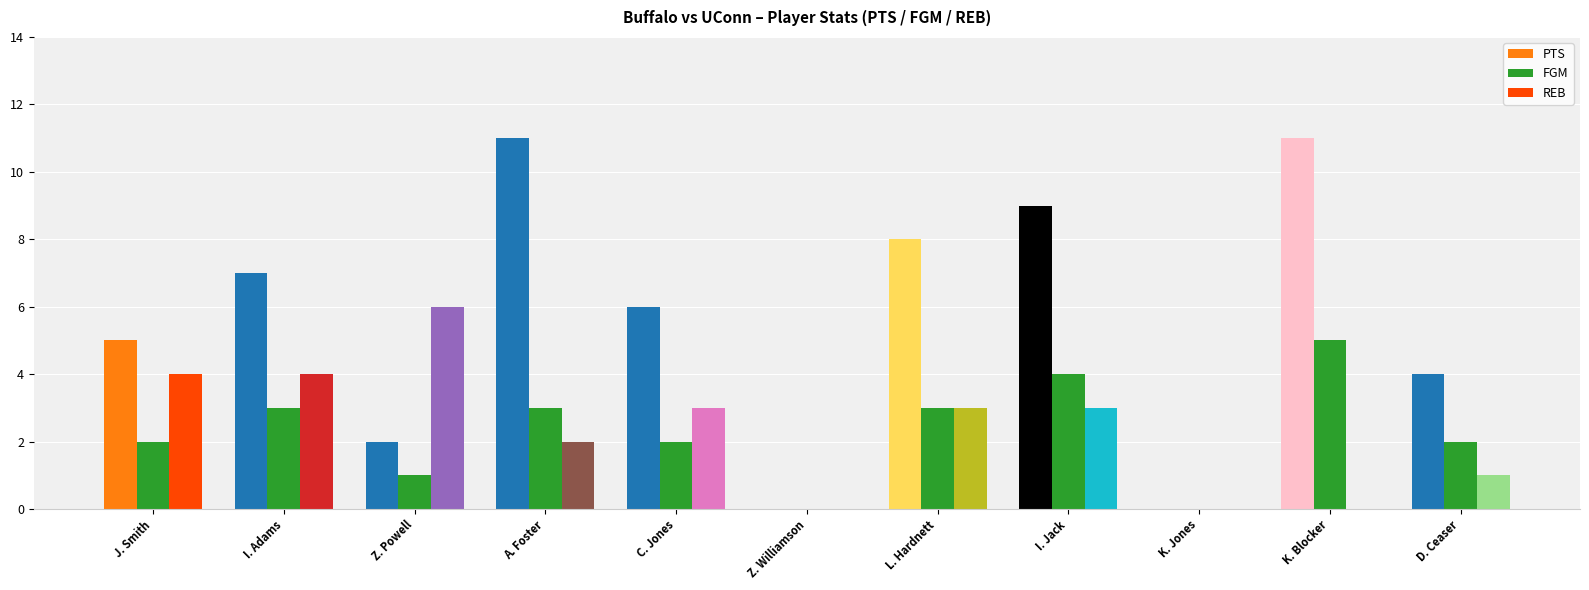

What is the spread (max minus min) of values at A. Foster?

9